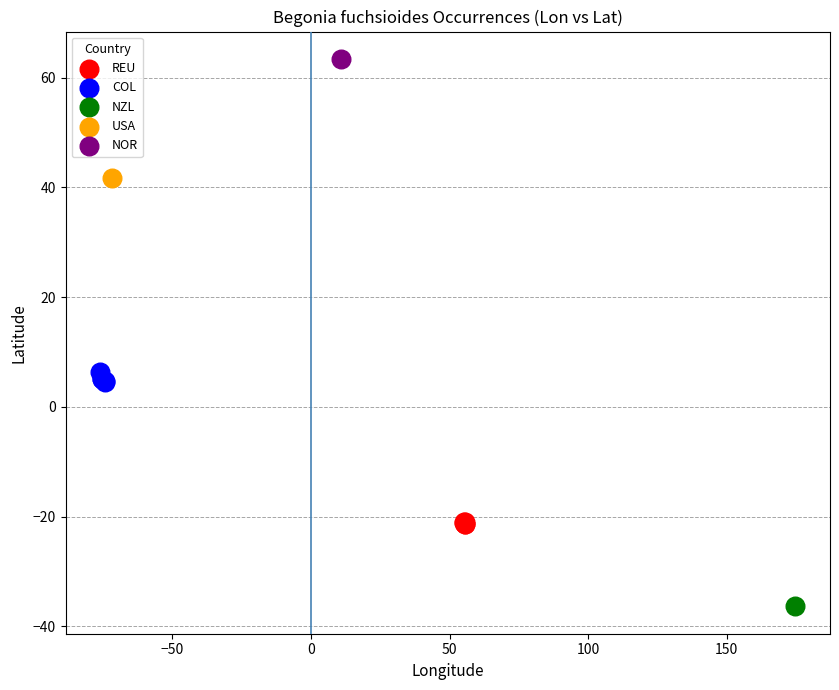

Which series reaches the maximum Y coordinate?

NOR